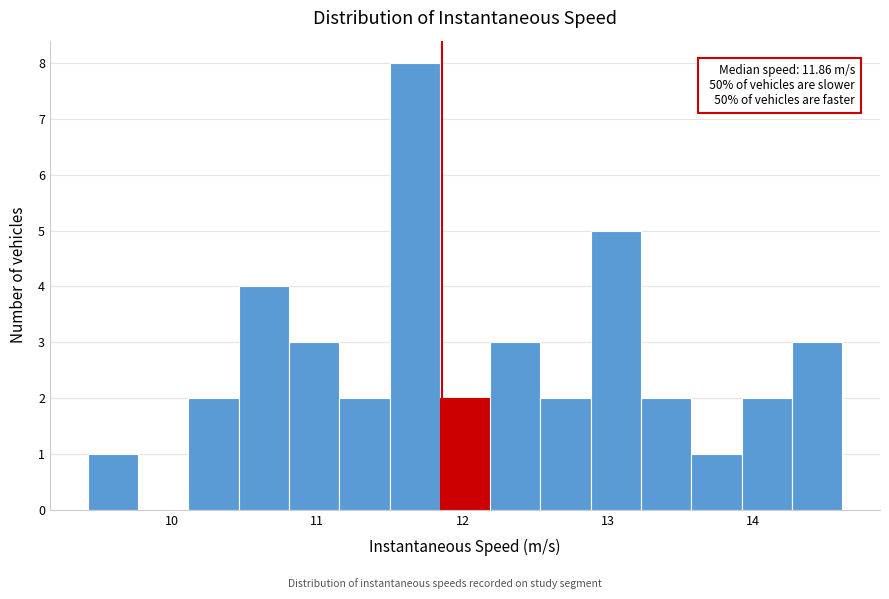

Around what value on the x-axis is the tallest bar? Give the approximate position of its centre, as read against the axis.

11.7